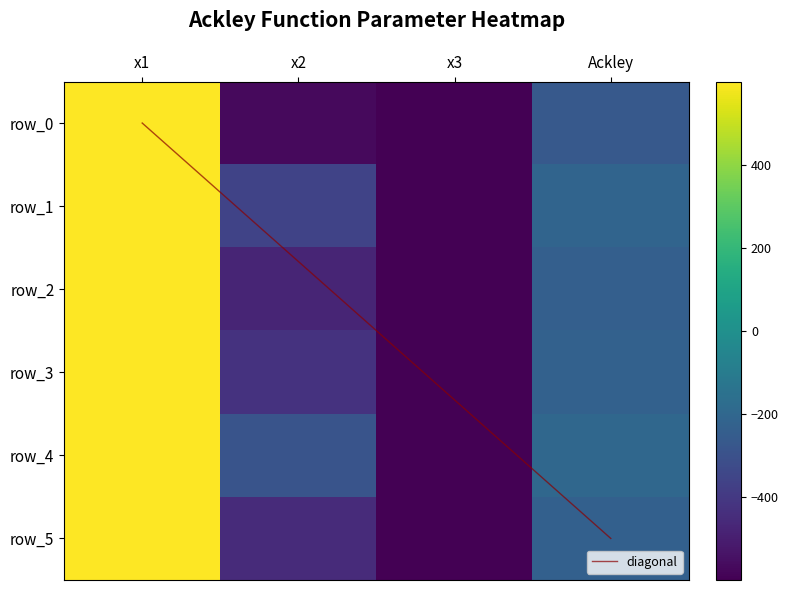

How many values in the row_0 series exceed -262?

1